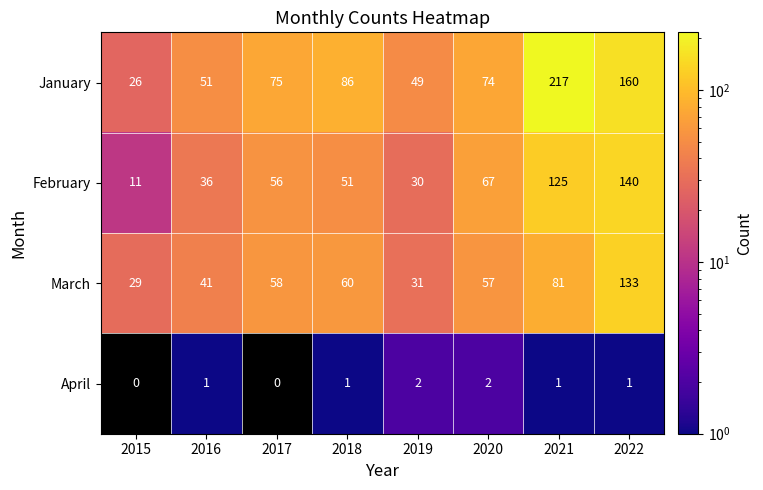

The April series shows 0.5 at 2022. True or false?

False